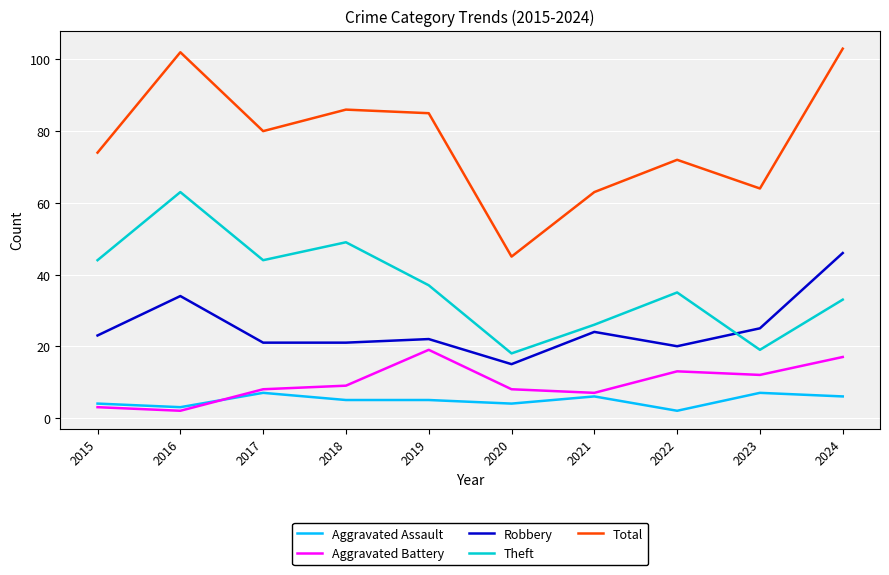

Which series has the largest total across all categories?

Total